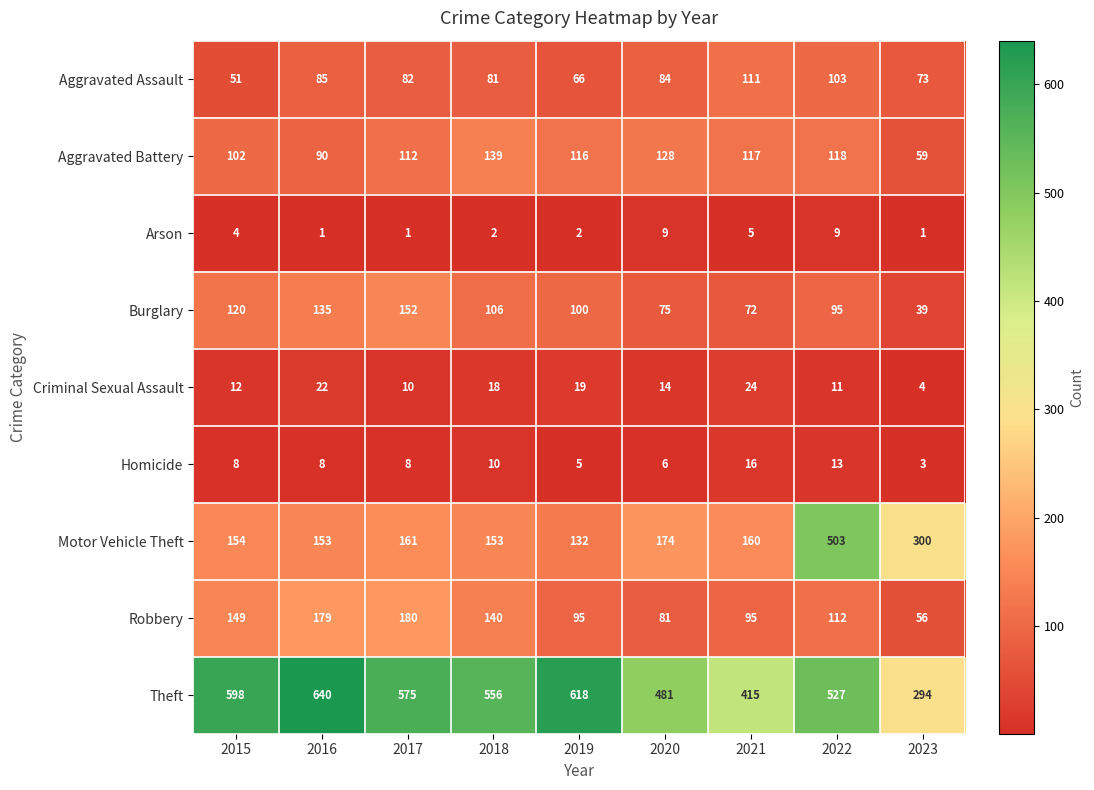

Count the number of categories in the chart.

9